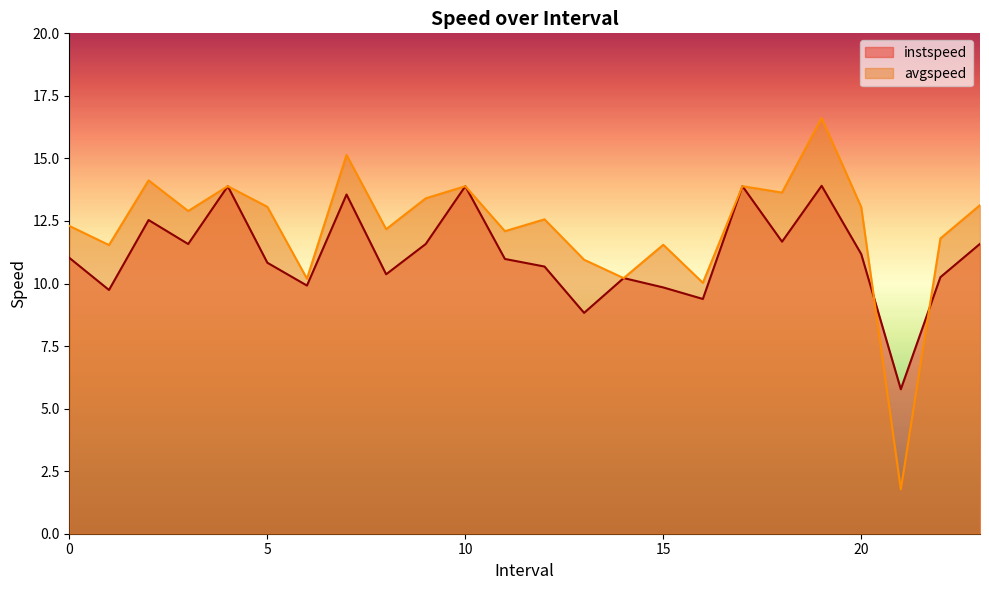

Reading left to right, what are all the values shown in this chart?

instspeed: 11.0	9.7	12.5	11.6	13.9	10.8	9.9	13.6	10.4	11.6	13.9	11.0	10.7	8.8	10.2	9.8	9.4	13.9	11.7	13.9	11.2	5.8	10.3	11.6
avgspeed: 12.3	11.5	14.1	12.9	13.9	13.1	10.2	15.1	12.2	13.4	13.9	12.1	12.6	11.0	10.2	11.5	10.0	13.9	13.6	16.6	13.1	1.8	11.8	13.1